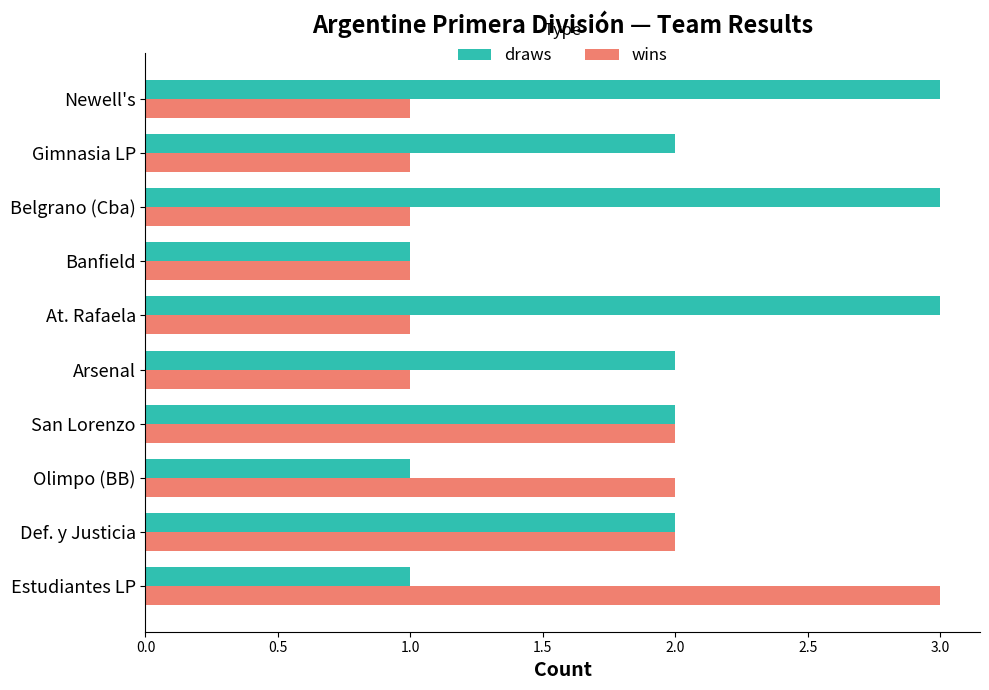

Which category has the highest value in the wins series?

Estudiantes LP